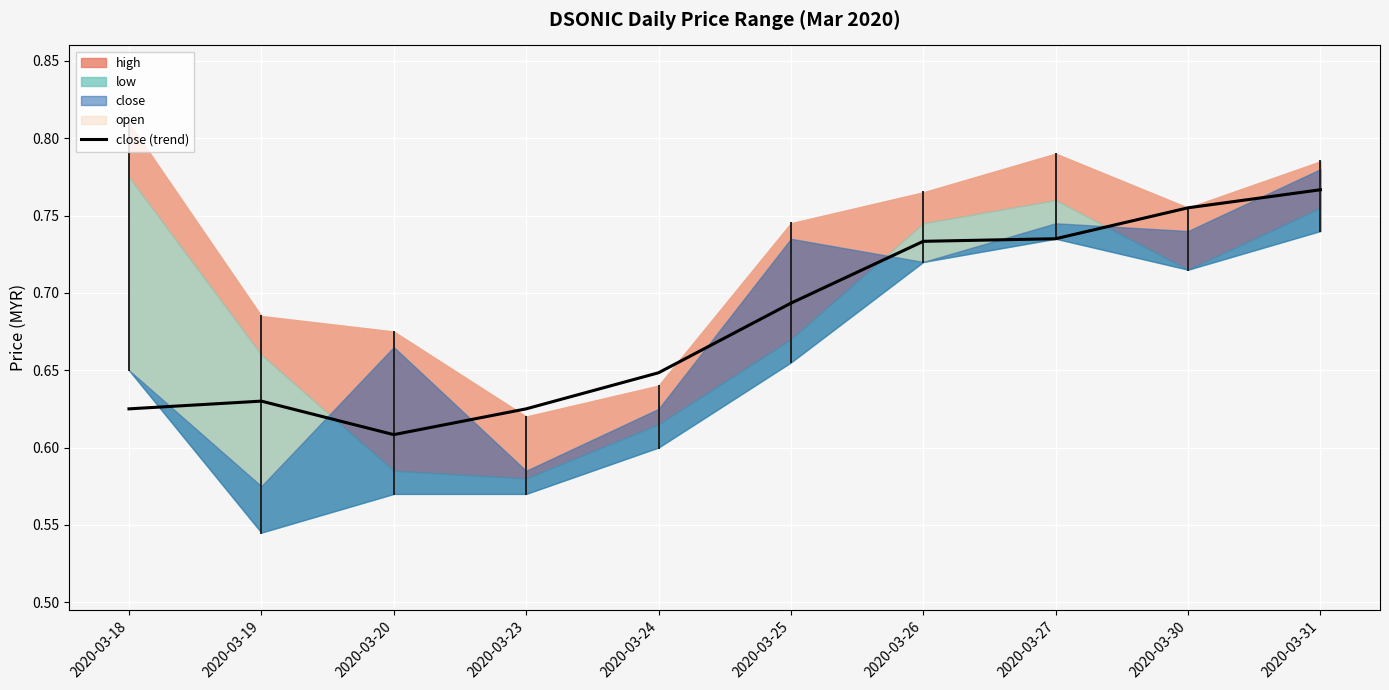

How many interior local peaks (higher than both neighbors) does the data have?

1